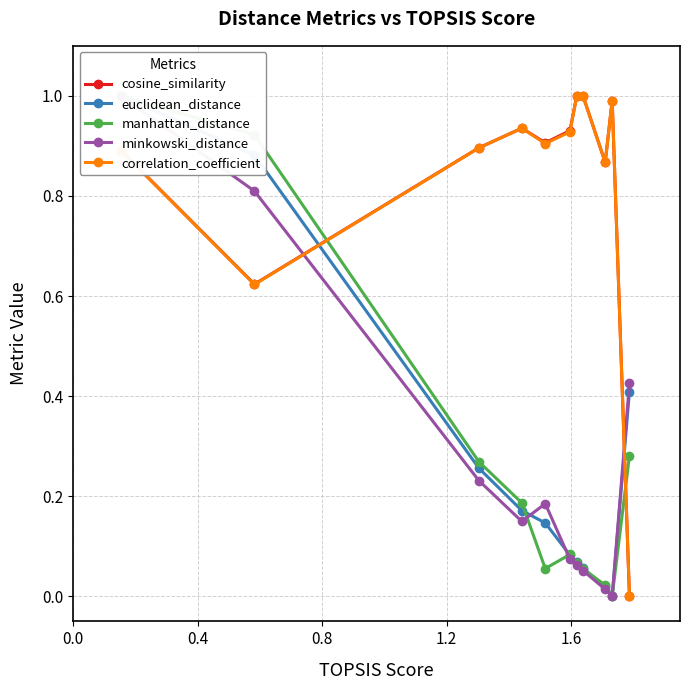

In correlation_coefficient, how many points are higher than both neighbors (excluding endpoints)?

3